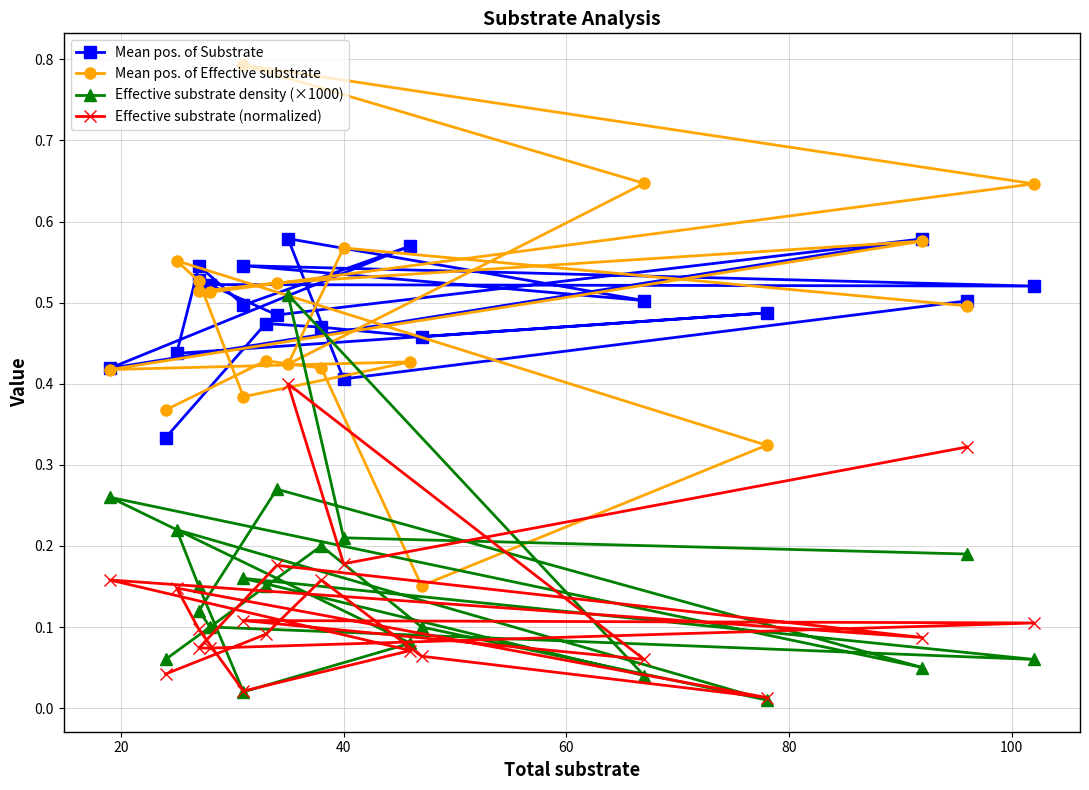

What is the difference between the maximum and minimum values in the Effective substrate density (×1000) series?

0.5